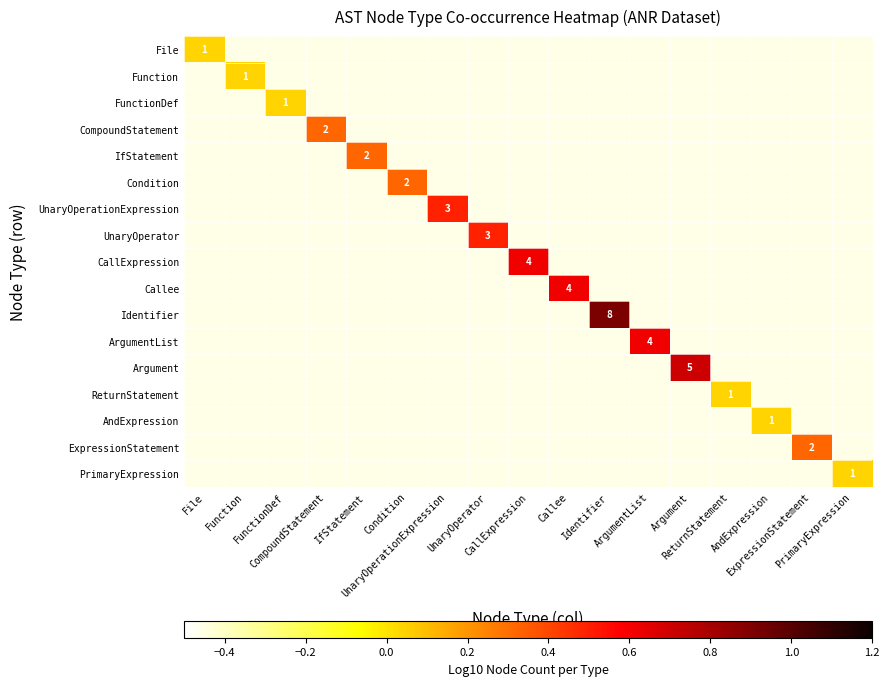

How many negative values does the ArgumentList series have?

16